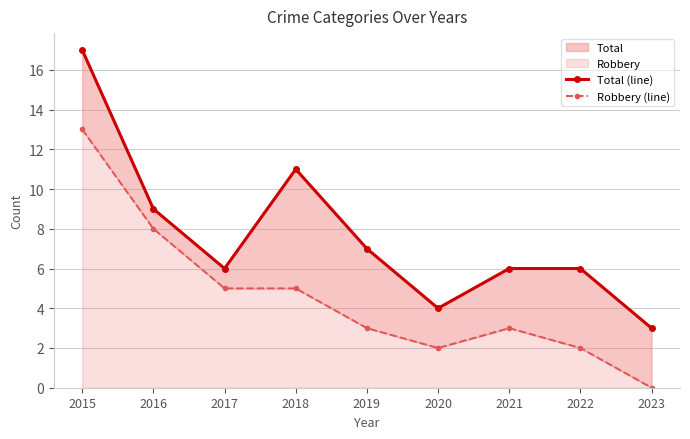

Reading left to right, transcribe all the data shown in this chart.

Total (line): 17	9	6	11	7	4	6	6	3
Robbery (line): 13	8	5	5	3	2	3	2	0